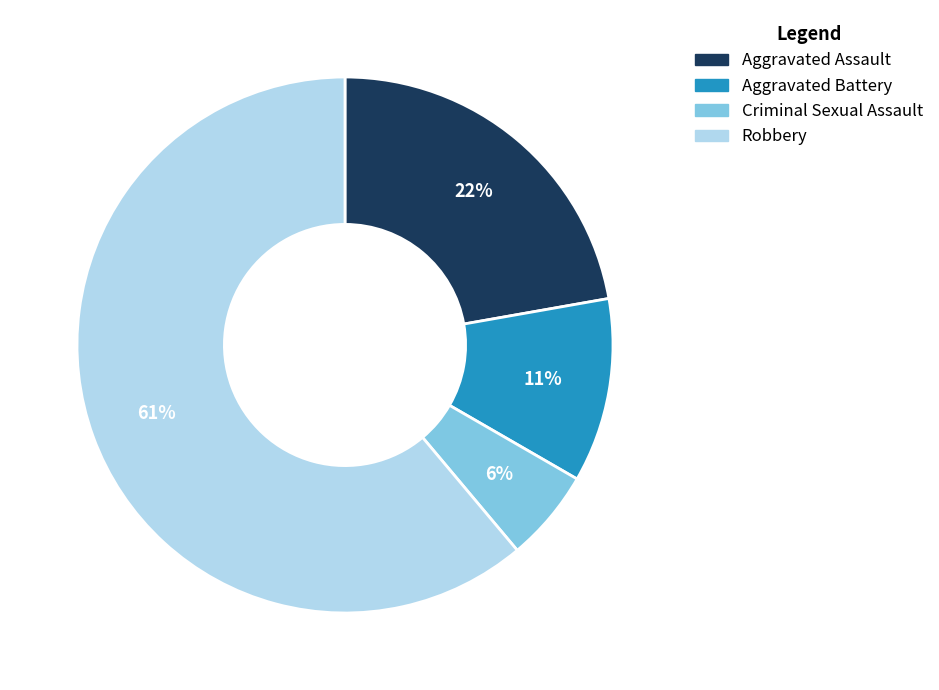

Which slice is the largest?

Robbery